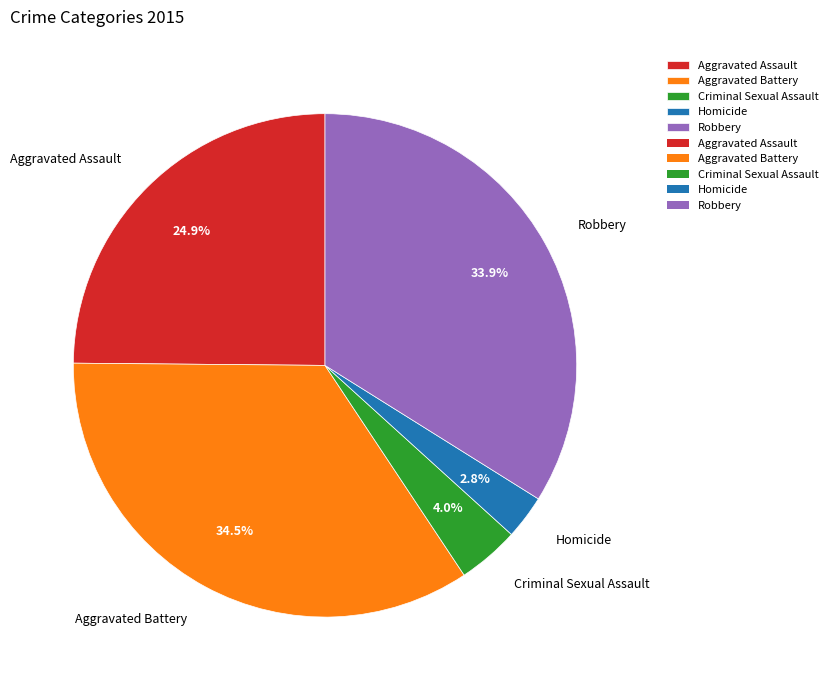

Which slice is the largest?

Aggravated Battery